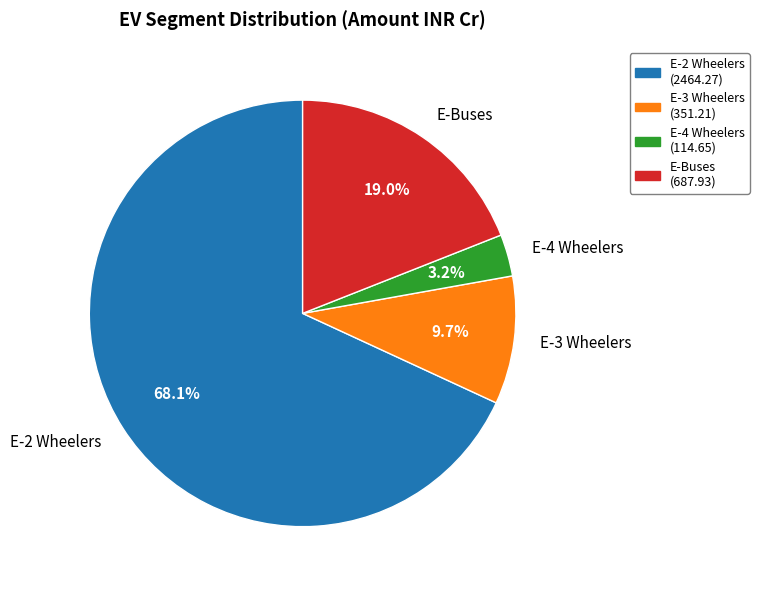

Between E-2 Wheelers and E-3 Wheelers, which is larger?

E-2 Wheelers